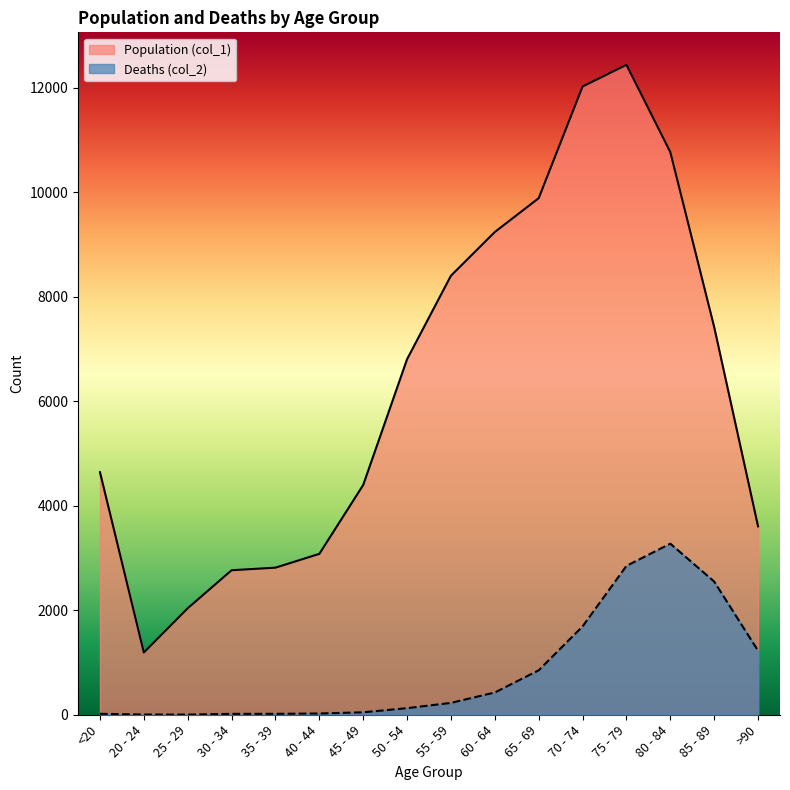

List the labels in order of Population (col_1) value, smallest first.

20 - 24, 25 - 29, 30 - 34, 35 - 39, 40 - 44, >90, 45 - 49, <20, 50 - 54, 85 - 89, 55 - 59, 60 - 64, 65 - 69, 80 - 84, 70 - 74, 75 - 79